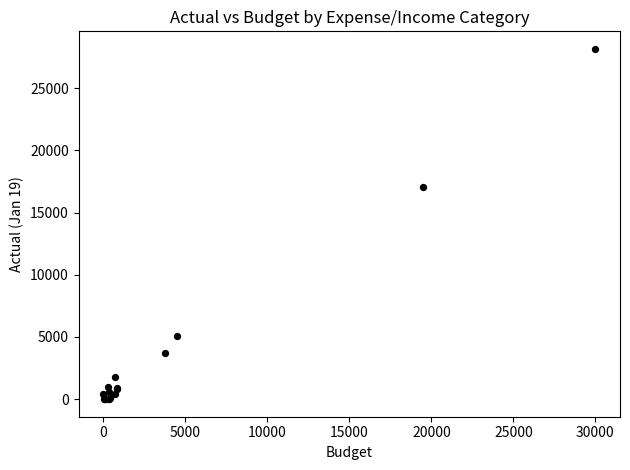

What Y value in the scatter plot is closest to 14073?

17086.9